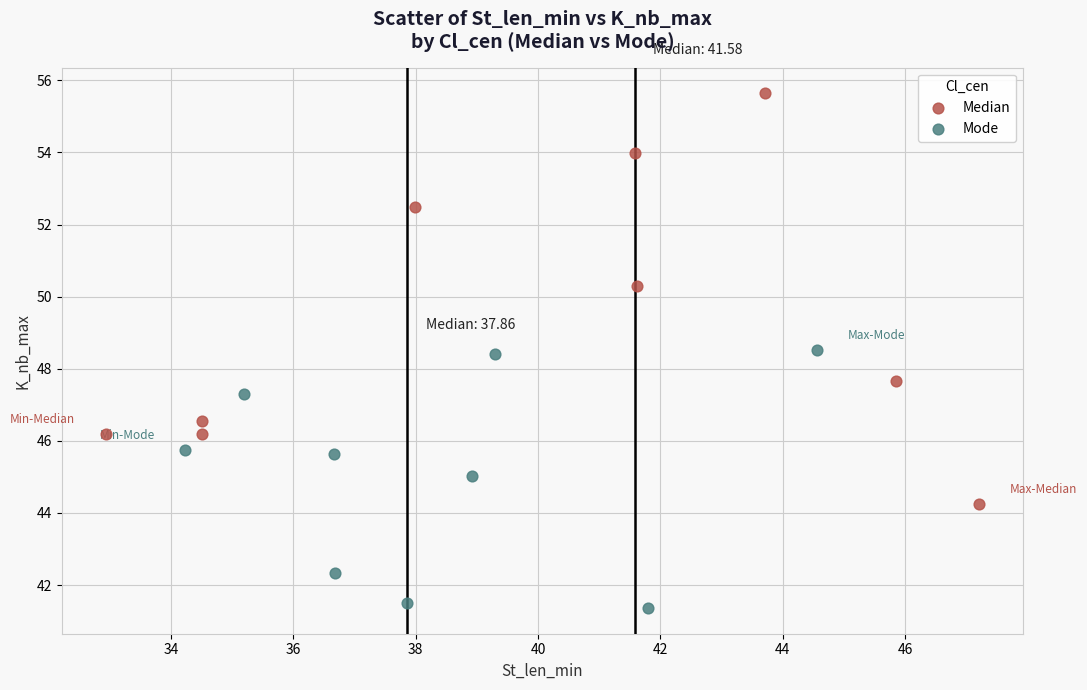

Which series reaches the minimum Y coordinate?

Mode